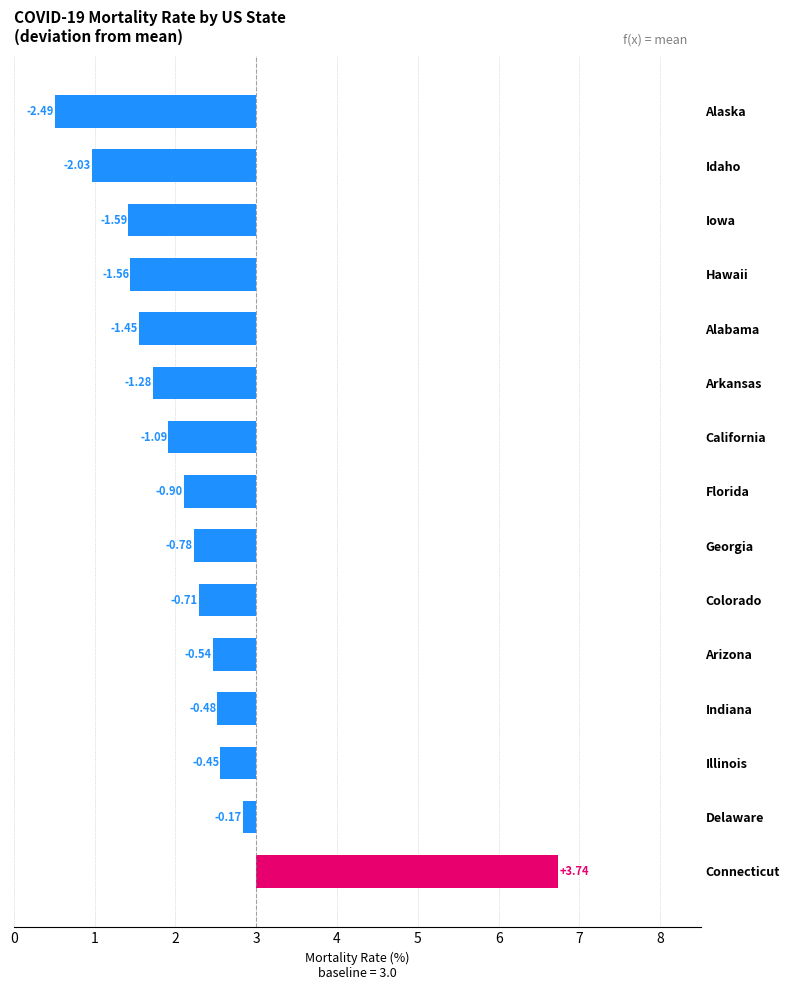

Rank the categories by value from highest to lowest.

Connecticut, Delaware, Illinois, Indiana, Arizona, Colorado, Georgia, Florida, California, Arkansas, Alabama, Hawaii, Iowa, Idaho, Alaska